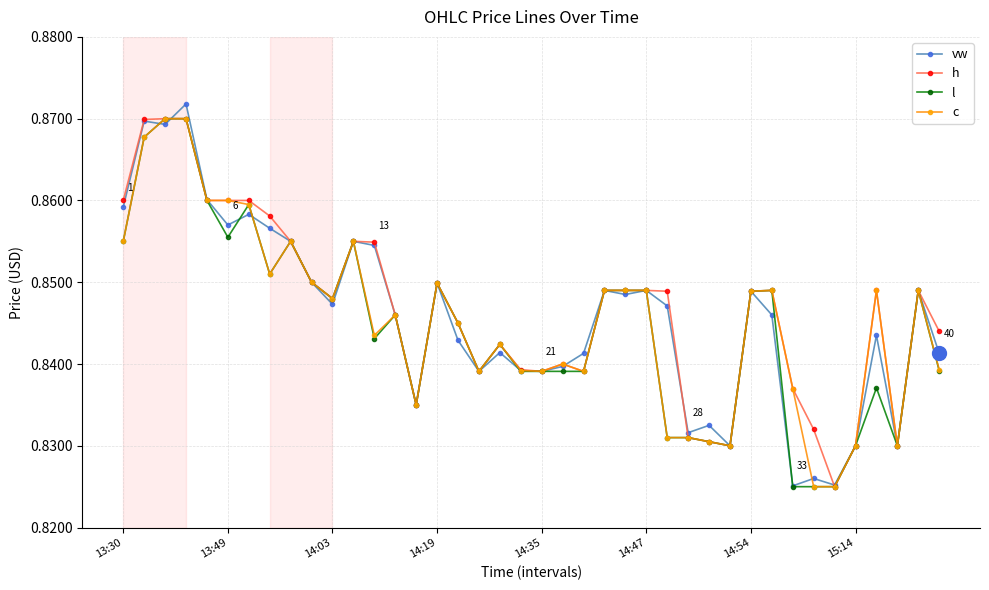

Count the vw values in the range 0 to 1.

40